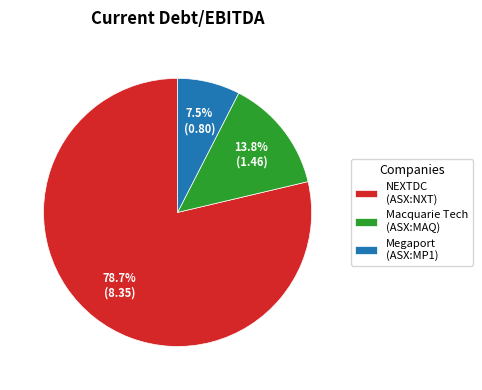

What is the smallest slice in the pie chart?

Megaport (ASX:MP1)